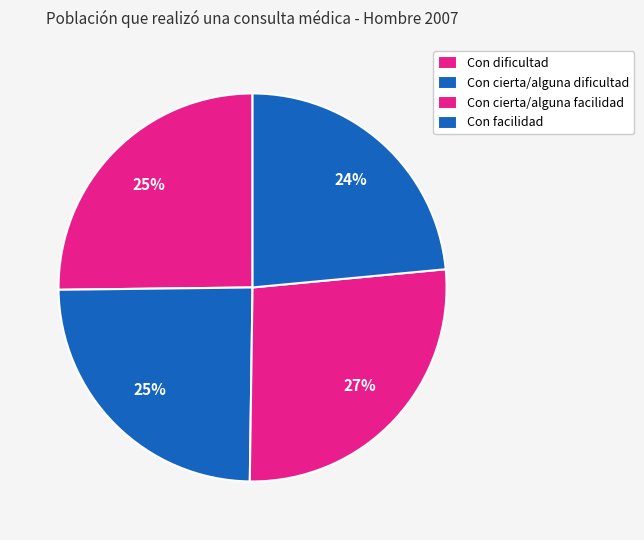

How many slices are in this pie chart?

4